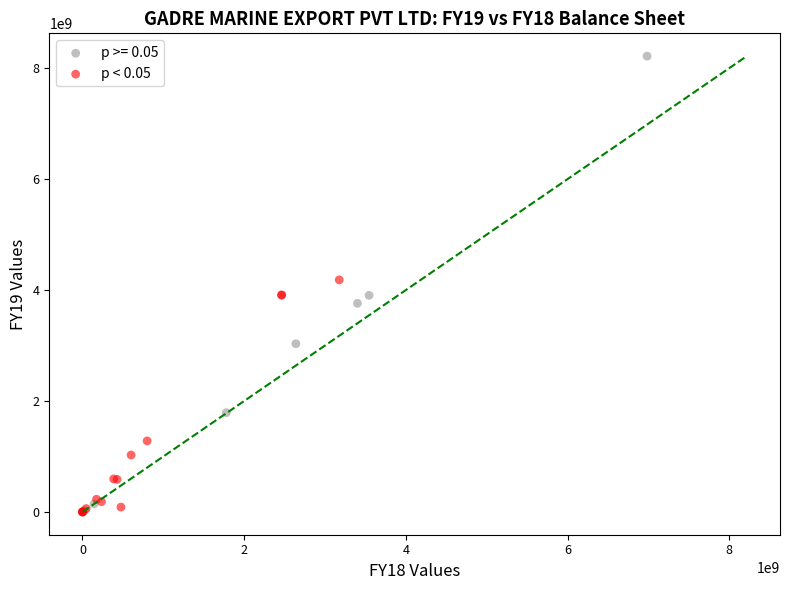

Which series reaches the maximum Y coordinate?

p >= 0.05